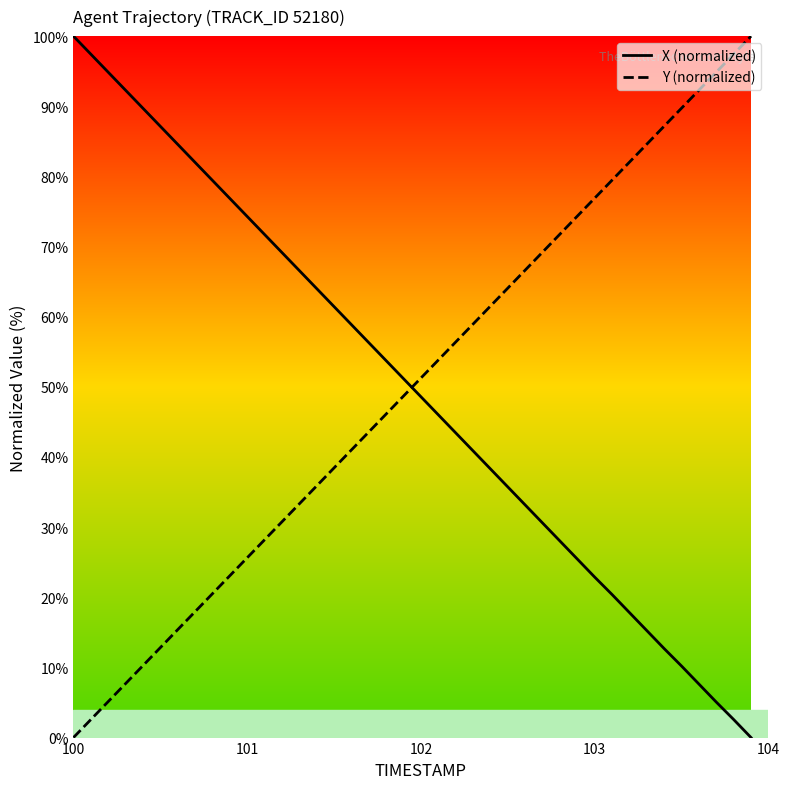

How many intersections are there between Y (normalized) and X (normalized)?

1